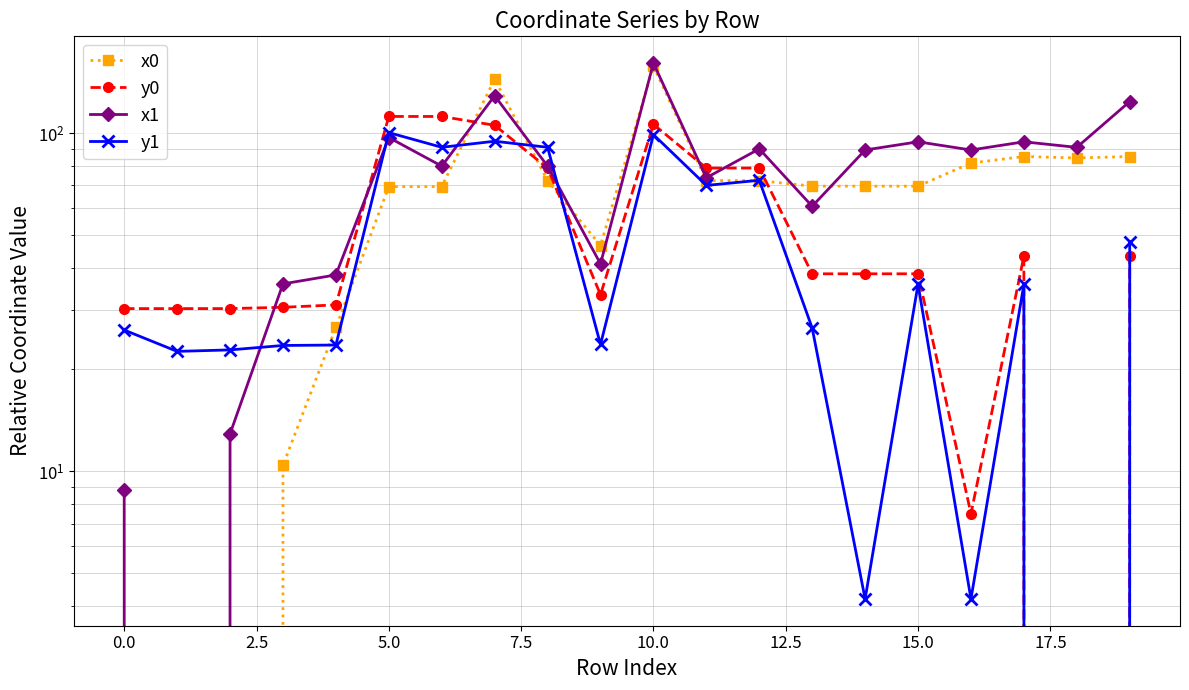

True or false: y0 has more than 2 interior local peaks.

False